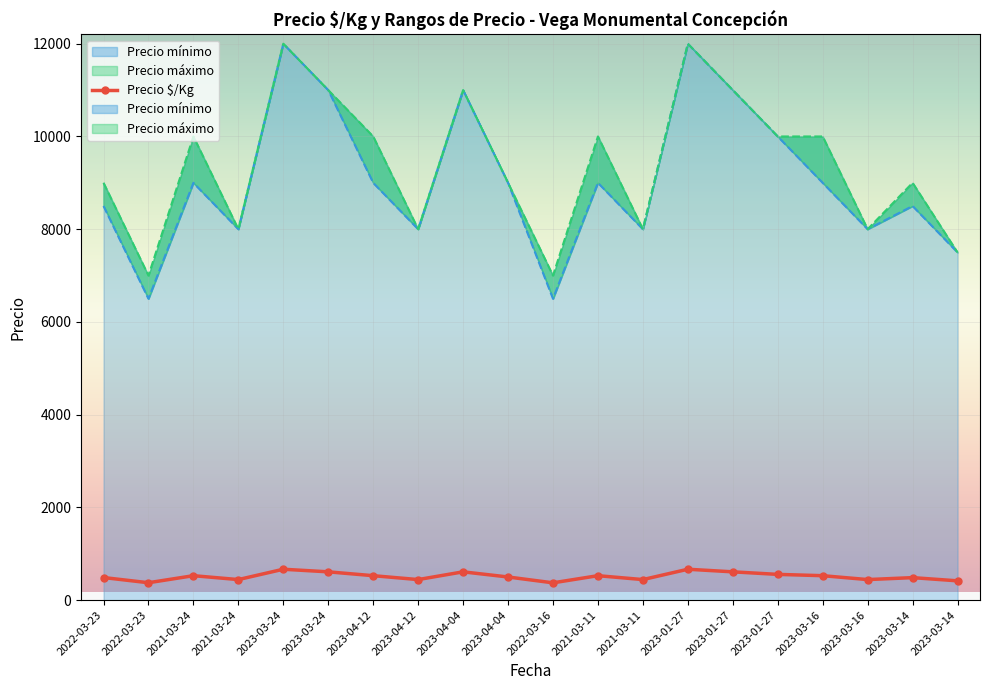

At which category does the chart reach its minimum across all series?

2022-03-16